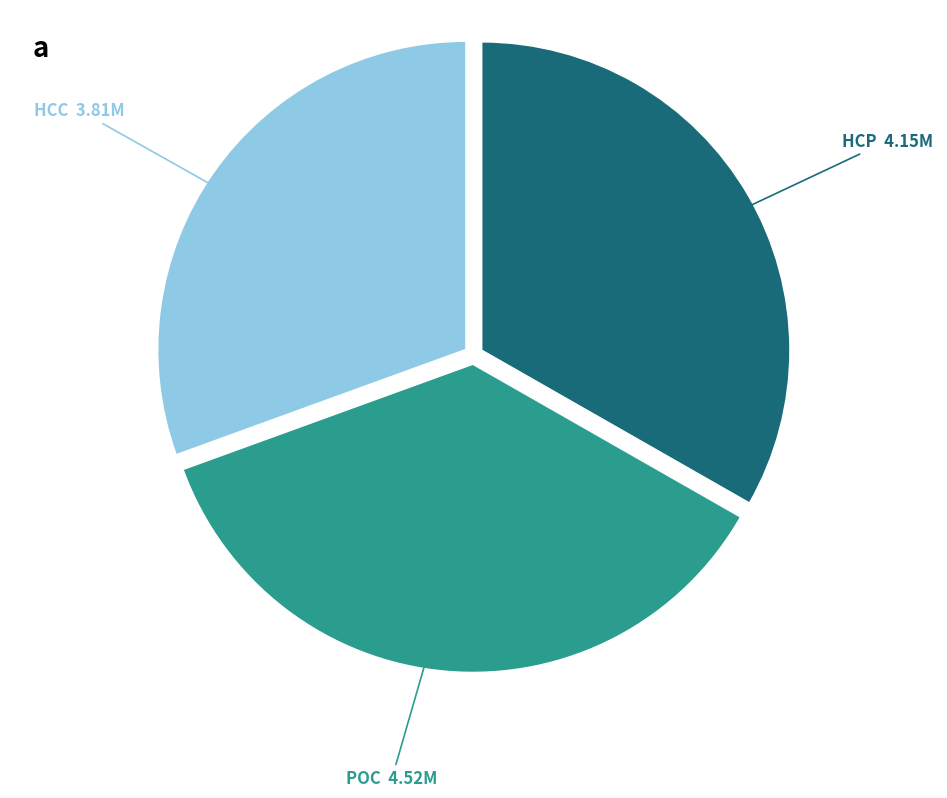

What is the largest slice in the pie chart?

POC